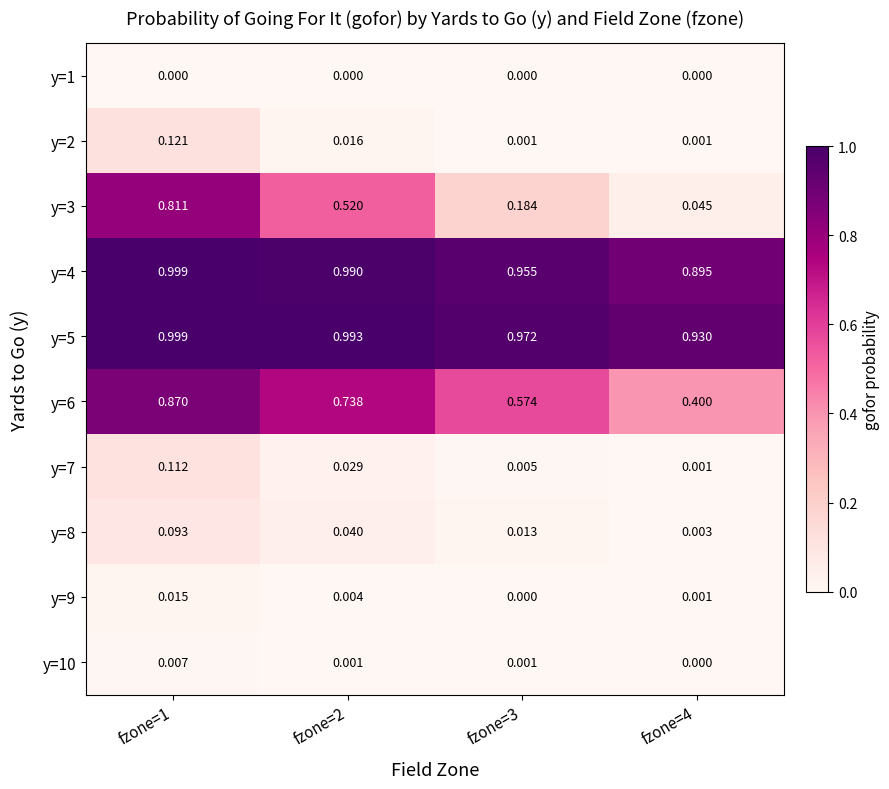

Is the value of y=4 at fzone=2 greater than the value of y=6 at fzone=3?

Yes